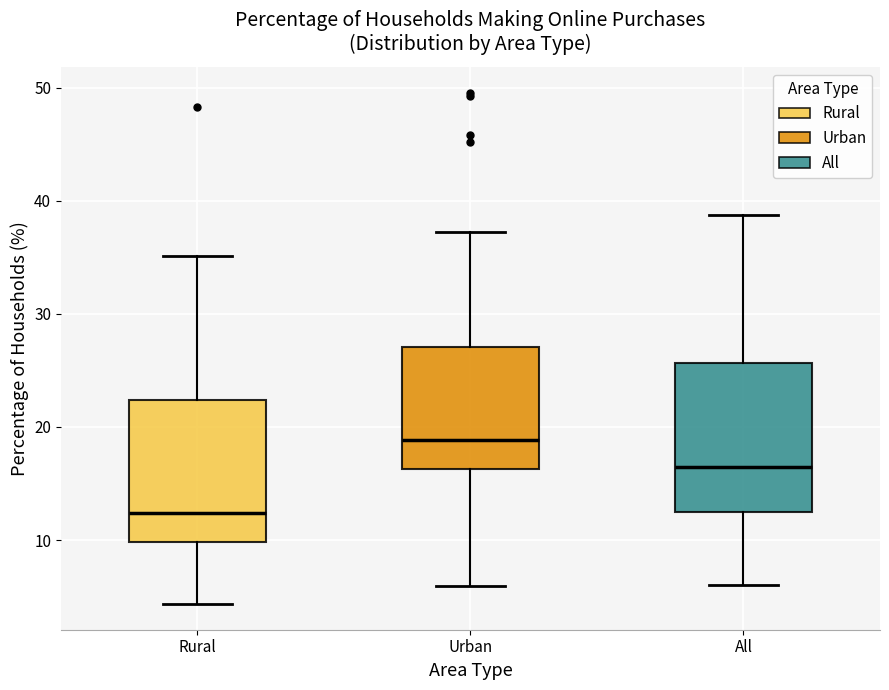

Reading left to right, transcribe this box plot: for each box, give where its median line is, the range the box spans, and where its two whiskers end, as read against the y-axis. The values are not printed on the chart, so give them approximately, as read against the axis.

Rural: median 12, box 10 to 22, whiskers 4 to 35
Urban: median 19, box 16 to 27, whiskers 6 to 37
All: median 16, box 12 to 26, whiskers 6 to 39